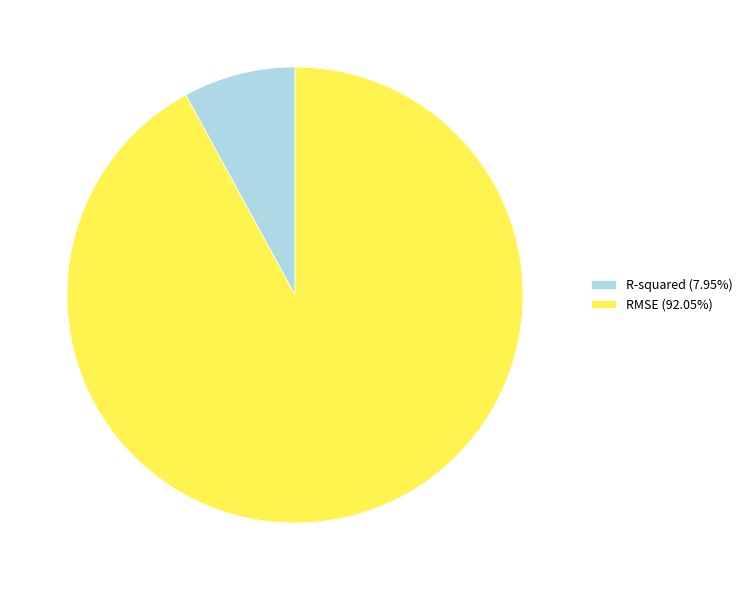

The R-squared slice represents 15% of the pie. True or false?

False